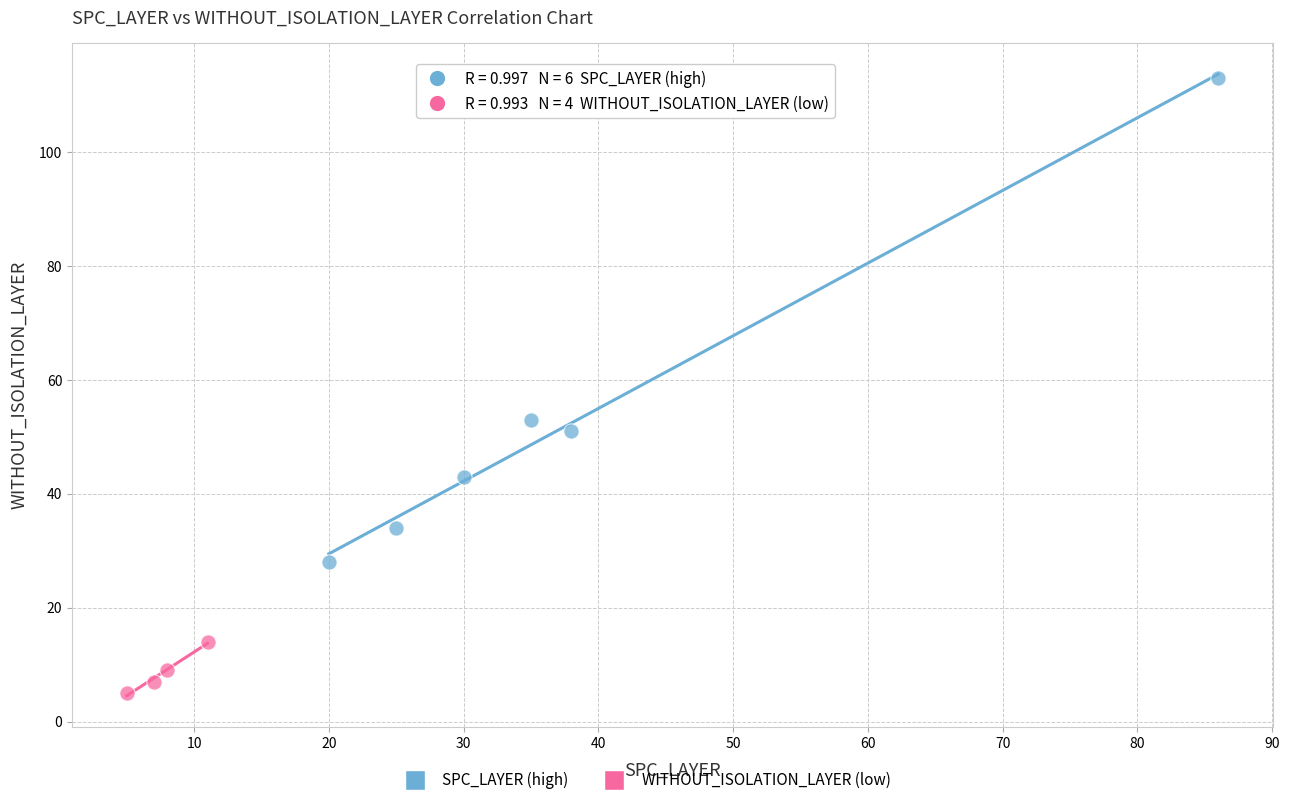

Which series contains the highest Y value?

SPC_LAYER (high)